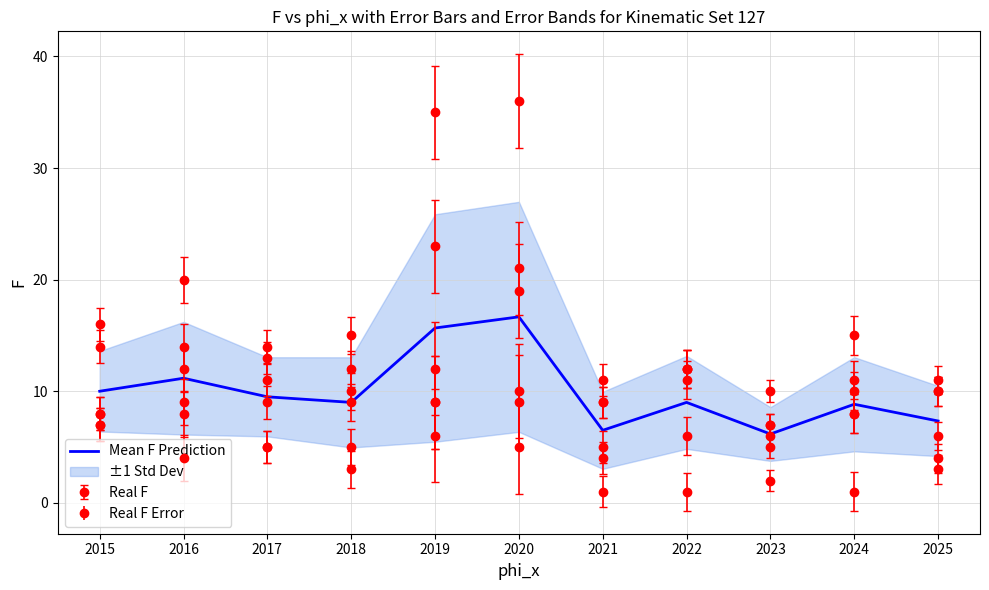

True or false: the data has more than 0 interior local peaks.

True